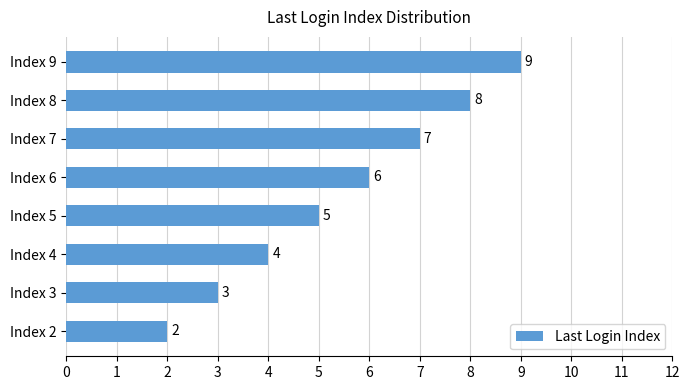

Reading bottom to top, list all the values displayed in this chart.

Index 2=2	Index 3=3	Index 4=4	Index 5=5	Index 6=6	Index 7=7	Index 8=8	Index 9=9